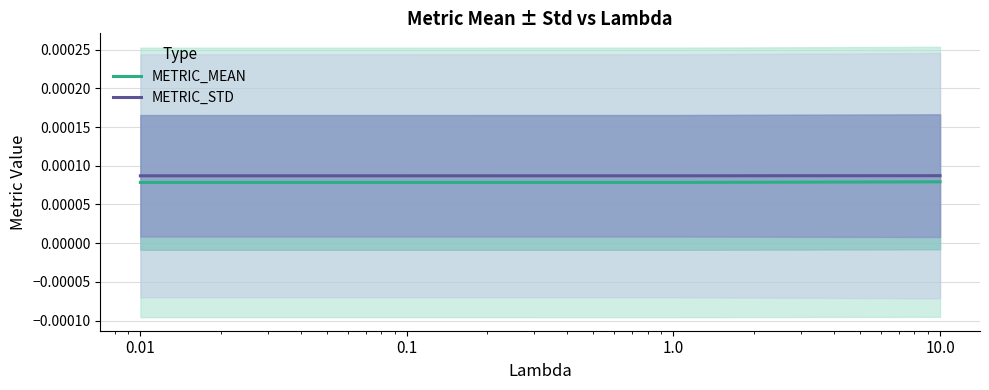

True or false: METRIC_MEAN and METRIC_STD intersect in this chart.

False